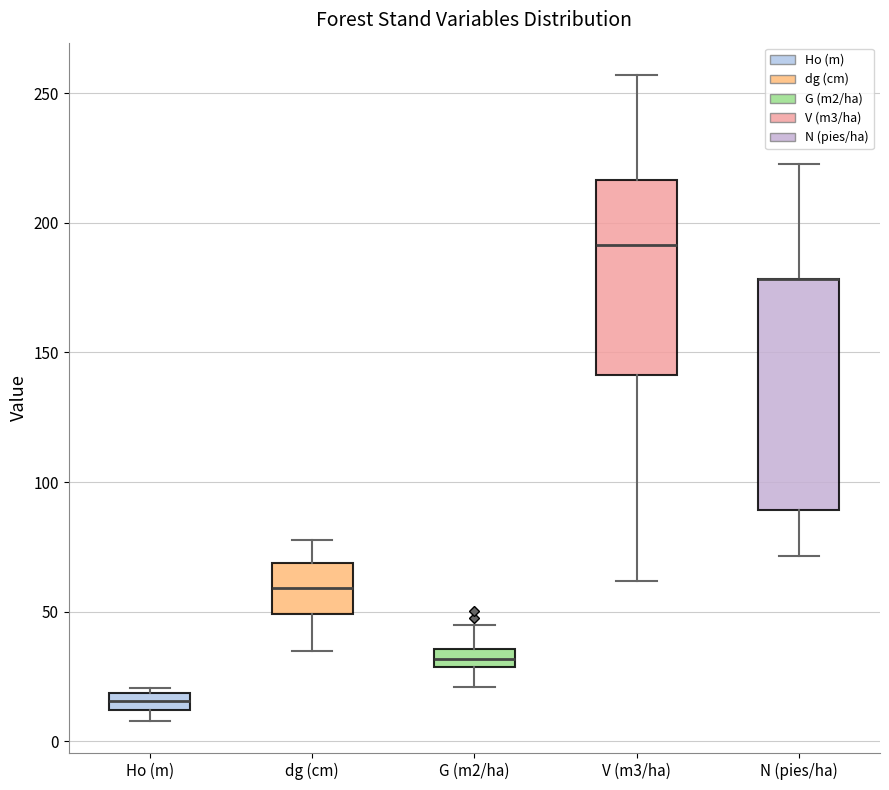

Where is the upper edge of the box for N (pies/ha) on the y-axis? The values are not printed on the chart, so give them approximately, as read against the axis.

180